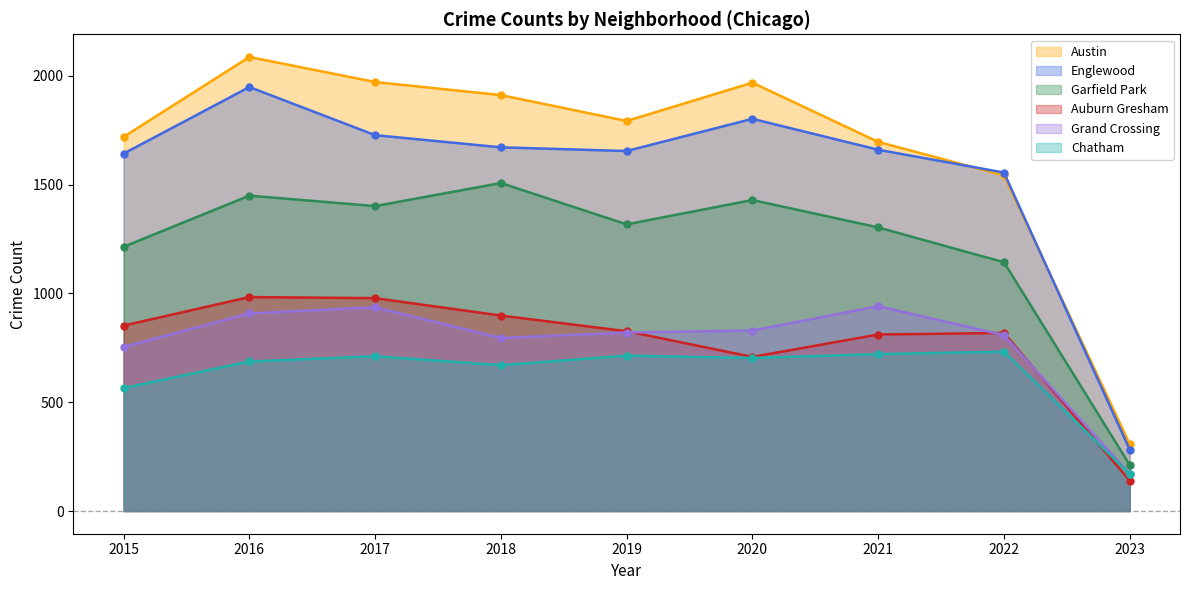

Rank the categories by Garfield Park value from lowest to highest.

2023, 2022, 2015, 2021, 2019, 2017, 2020, 2016, 2018